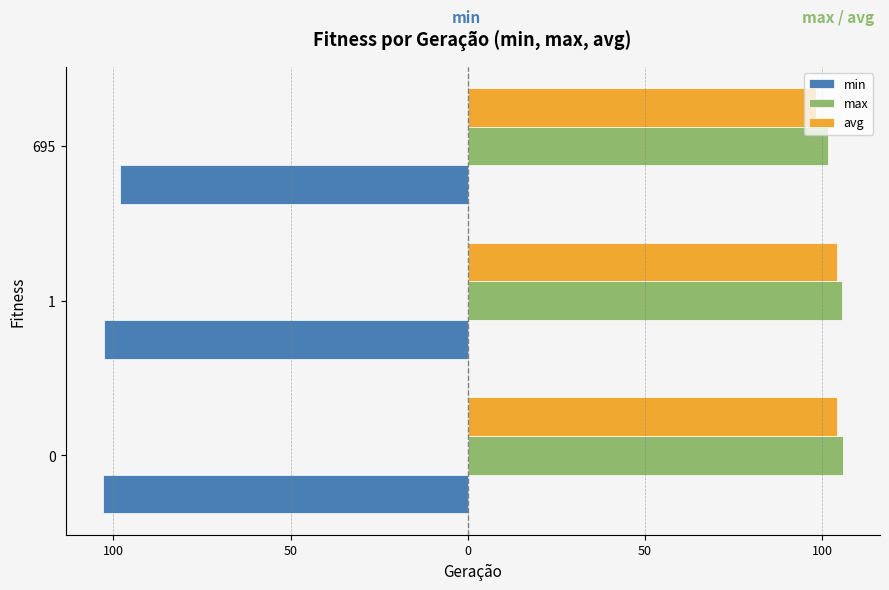

Which series has the largest range (max minus min)?

avg